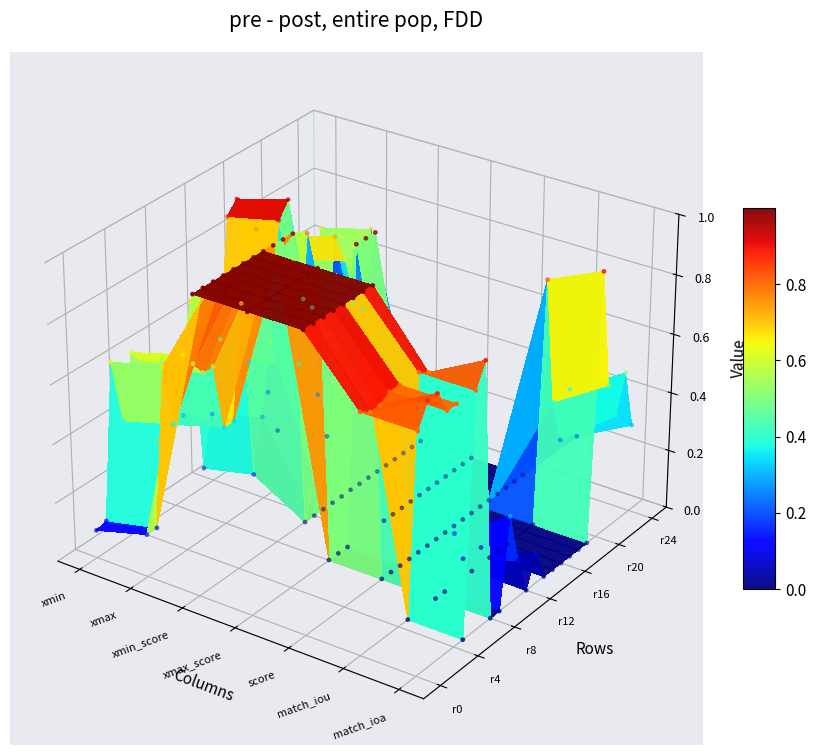

The match_iou series shows 0.0 at 15. True or false?

True